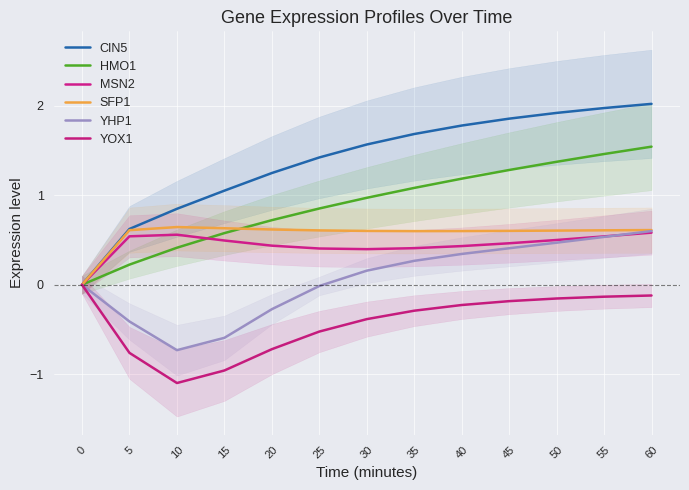

What is the lowest value of the YOX1 series?

-1.1